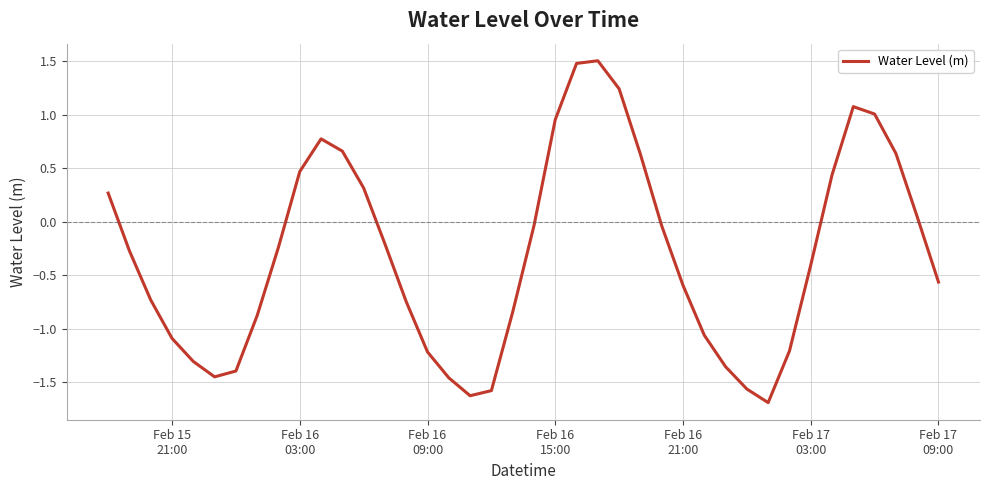

What is the minimum value shown in the chart?

-1.7